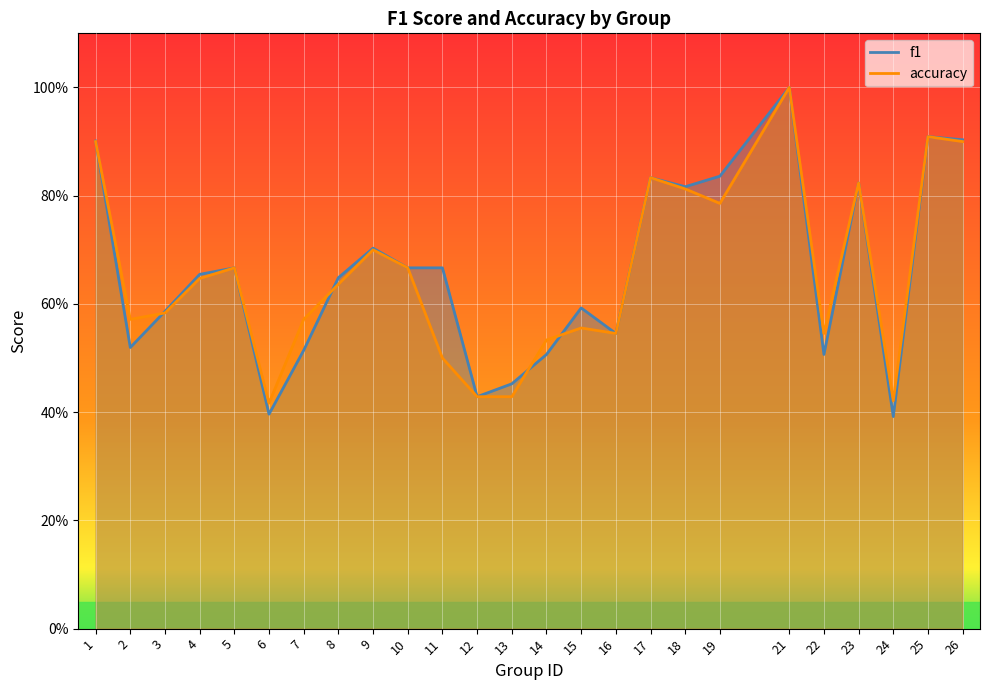

List the labels in order of accuracy value, smallest first.

6, 24, 12, 13, 11, 14, 16, 22, 15, 2, 7, 3, 8, 4, 5, 10, 9, 19, 18, 23, 17, 1, 26, 25, 21